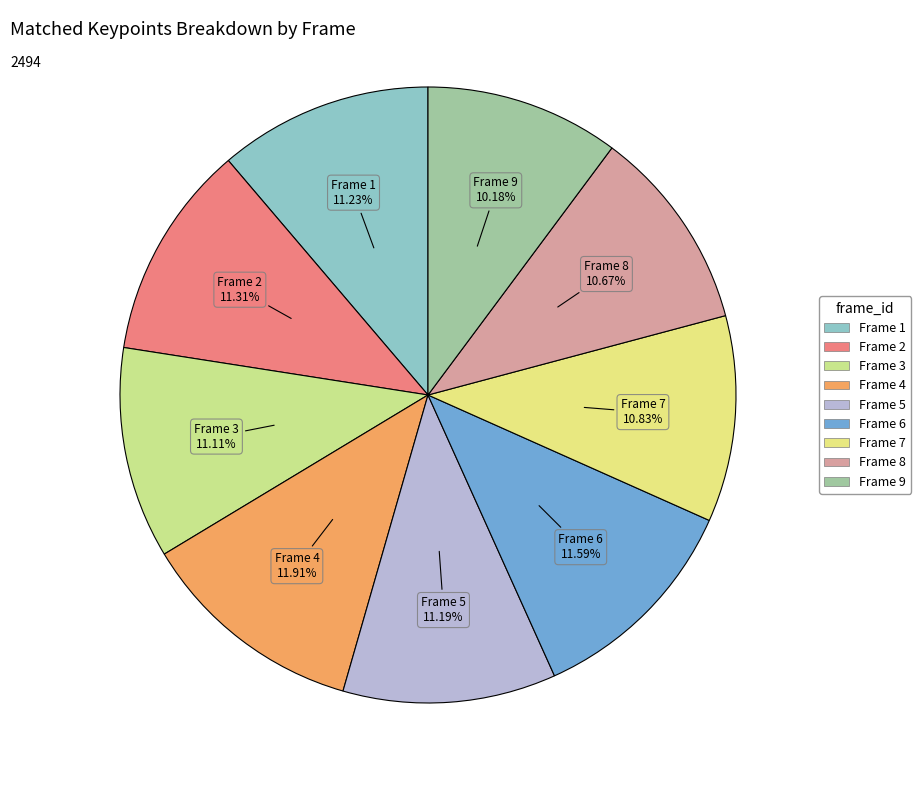

How many segments does this pie chart have?

9